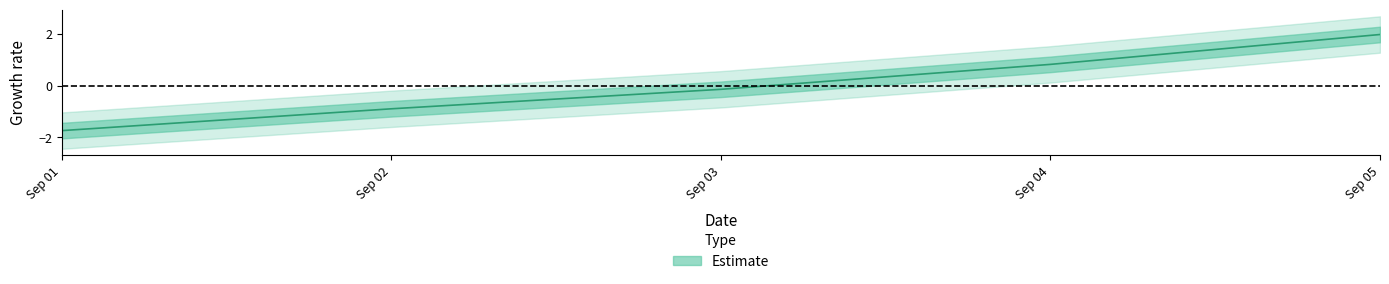

Reading right to left, list all the values displayed in this chart.

2.0	0.8	-0.1	-0.9	-1.7